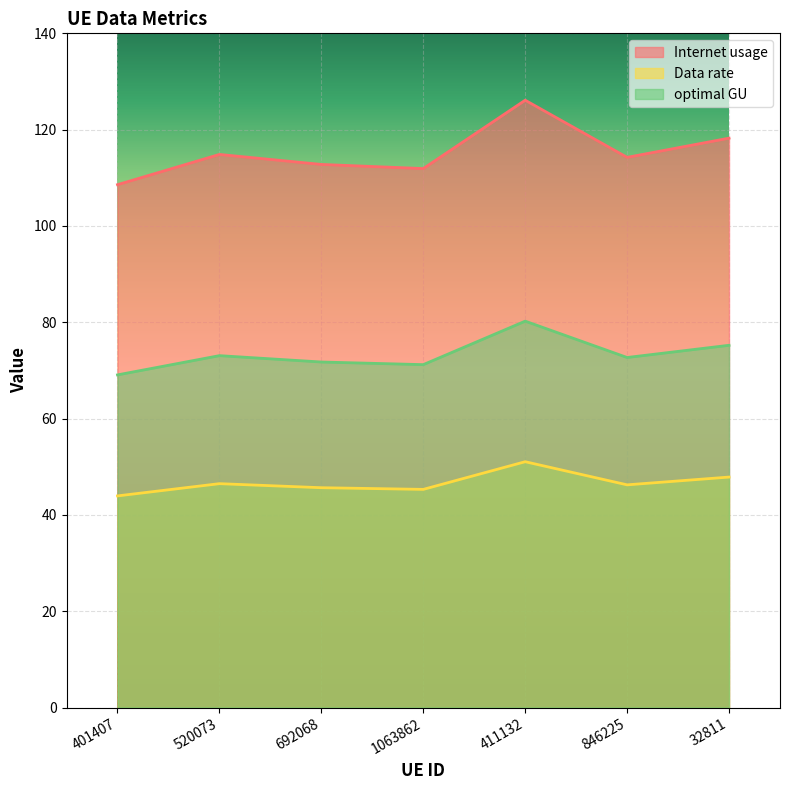

What are all the series names shown in the legend?

Internet usage, Data rate, optimal GU